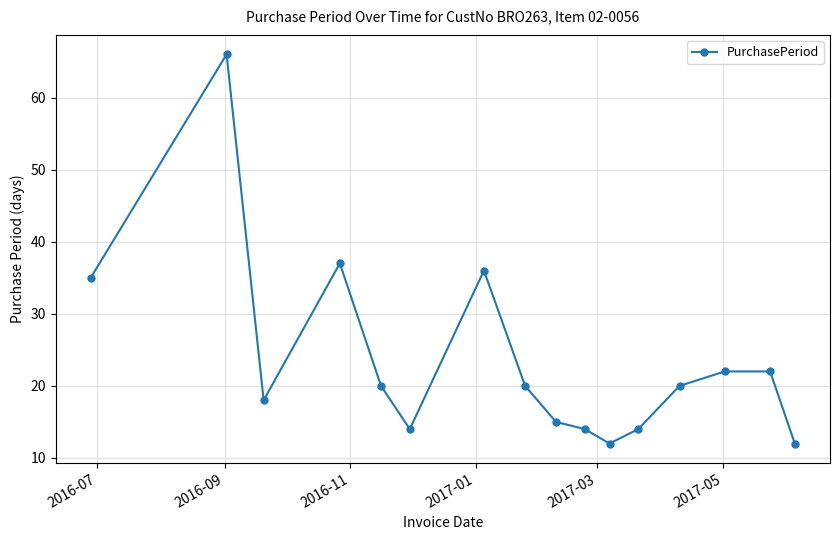

What is the sum of all values?

377